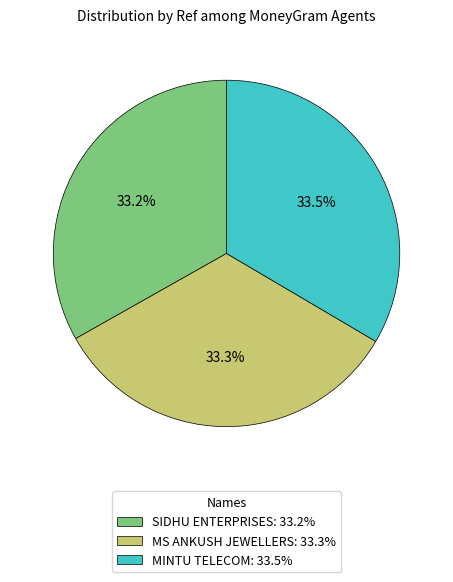

How much of the chart is everything except MS ANKUSH JEWELLERS: 33.3%?

66.7%